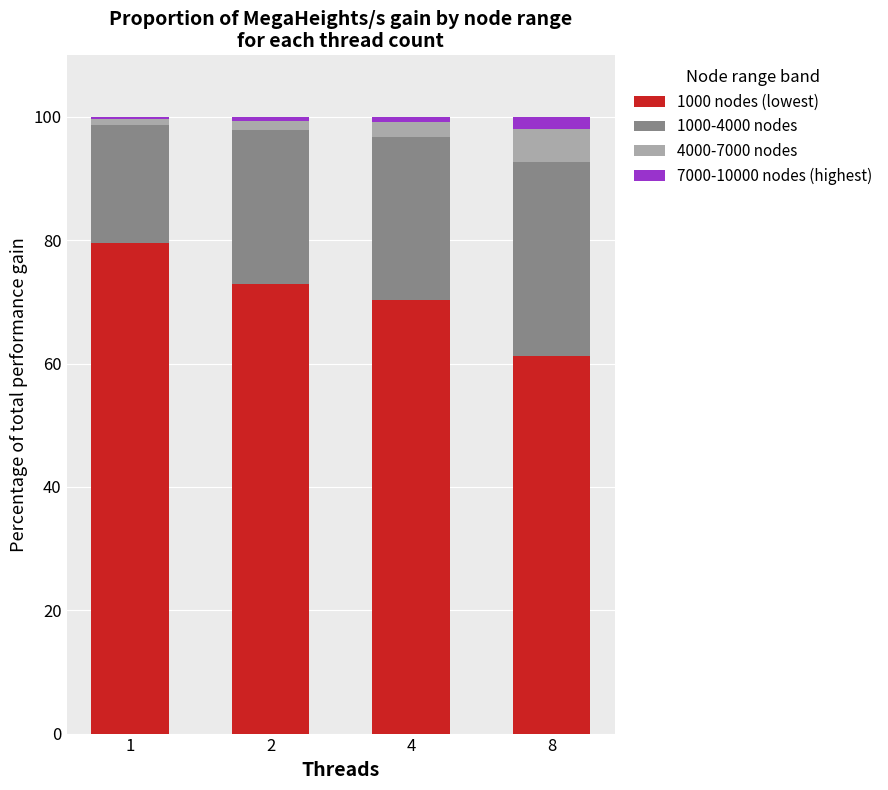

The value of 1000 nodes (lowest) at 4 is 70.4. True or false?

True